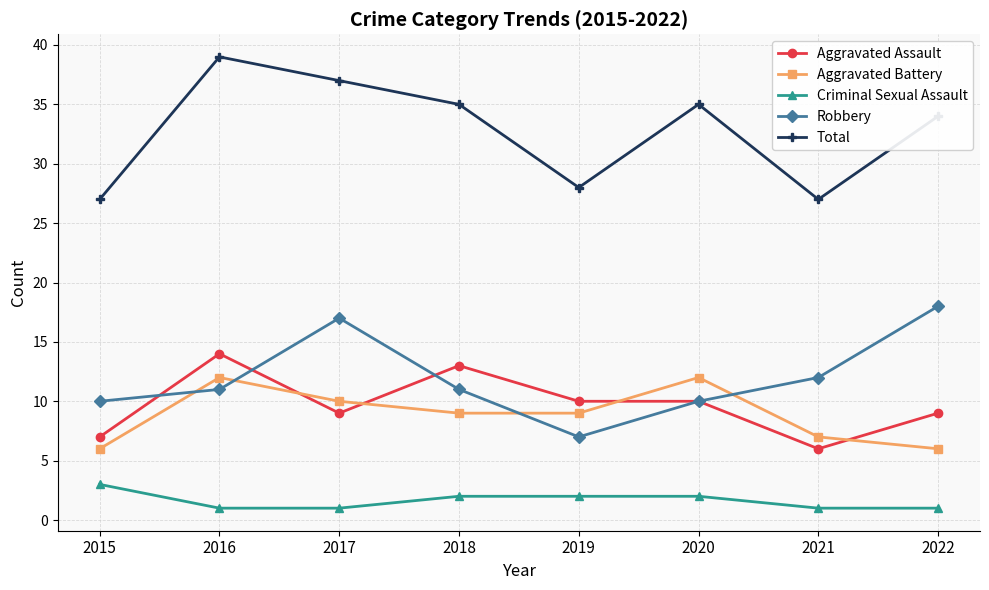

What are all the series names shown in the legend?

Aggravated Assault, Aggravated Battery, Criminal Sexual Assault, Robbery, Total